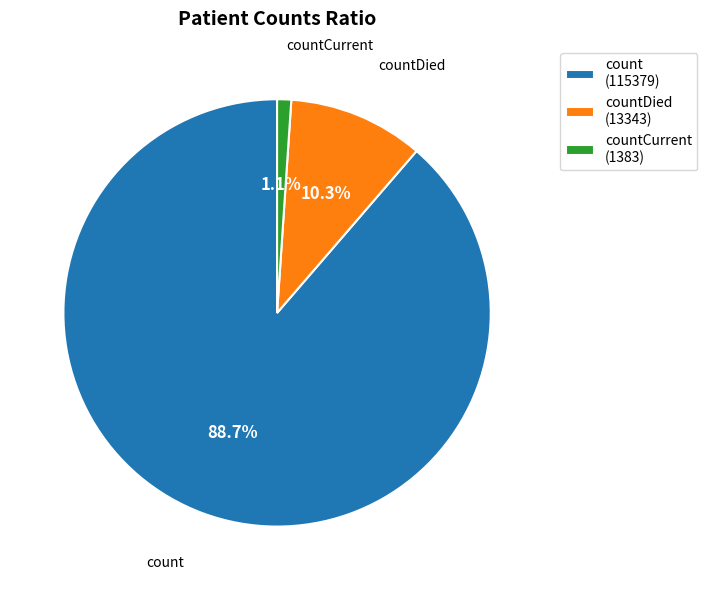

Rank the categories by value from highest to lowest.

count (115379), countDied (13343), countCurrent (1383)